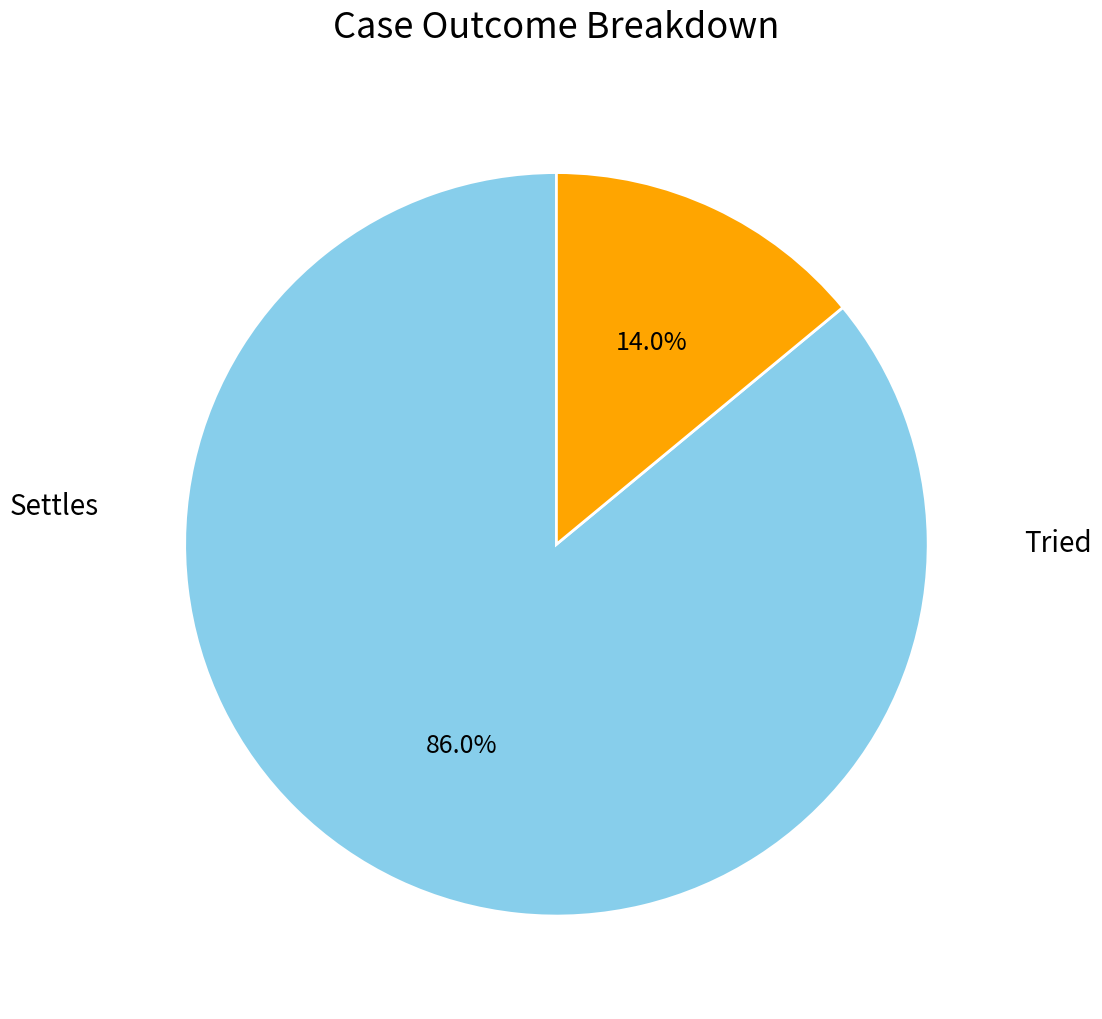

What is the largest slice in the pie chart?

Settles